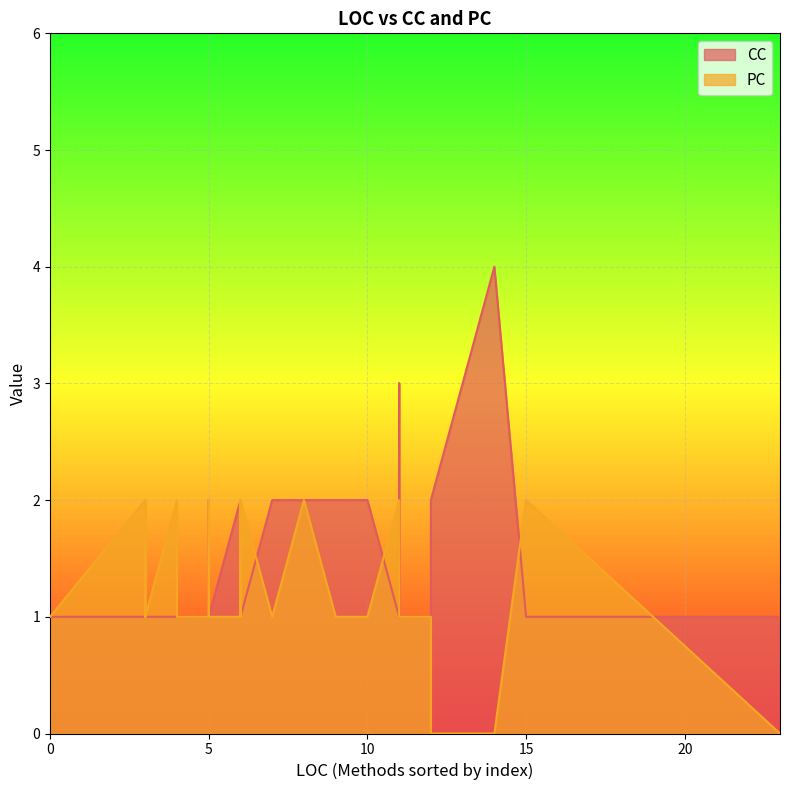

Which series has the largest range (max minus min)?

CC